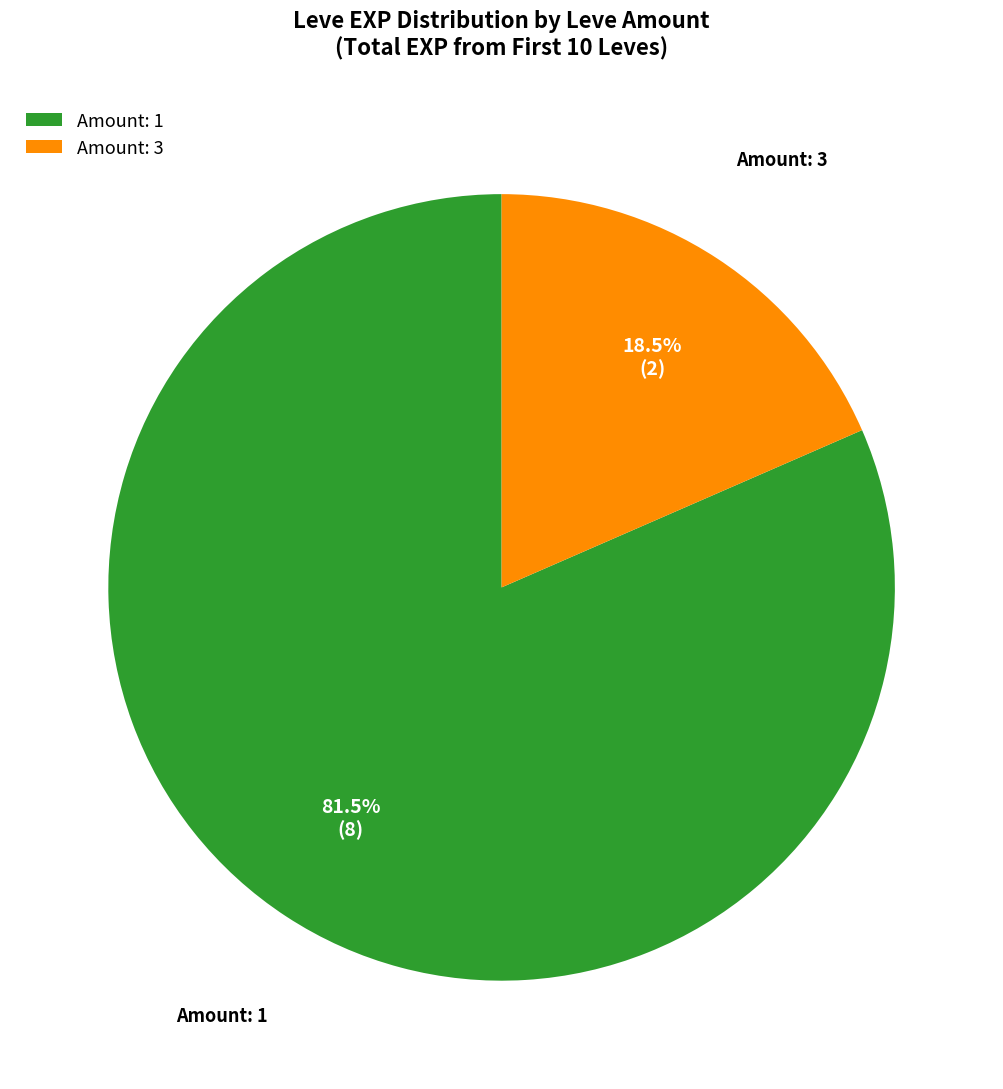

How many segments does this pie chart have?

2